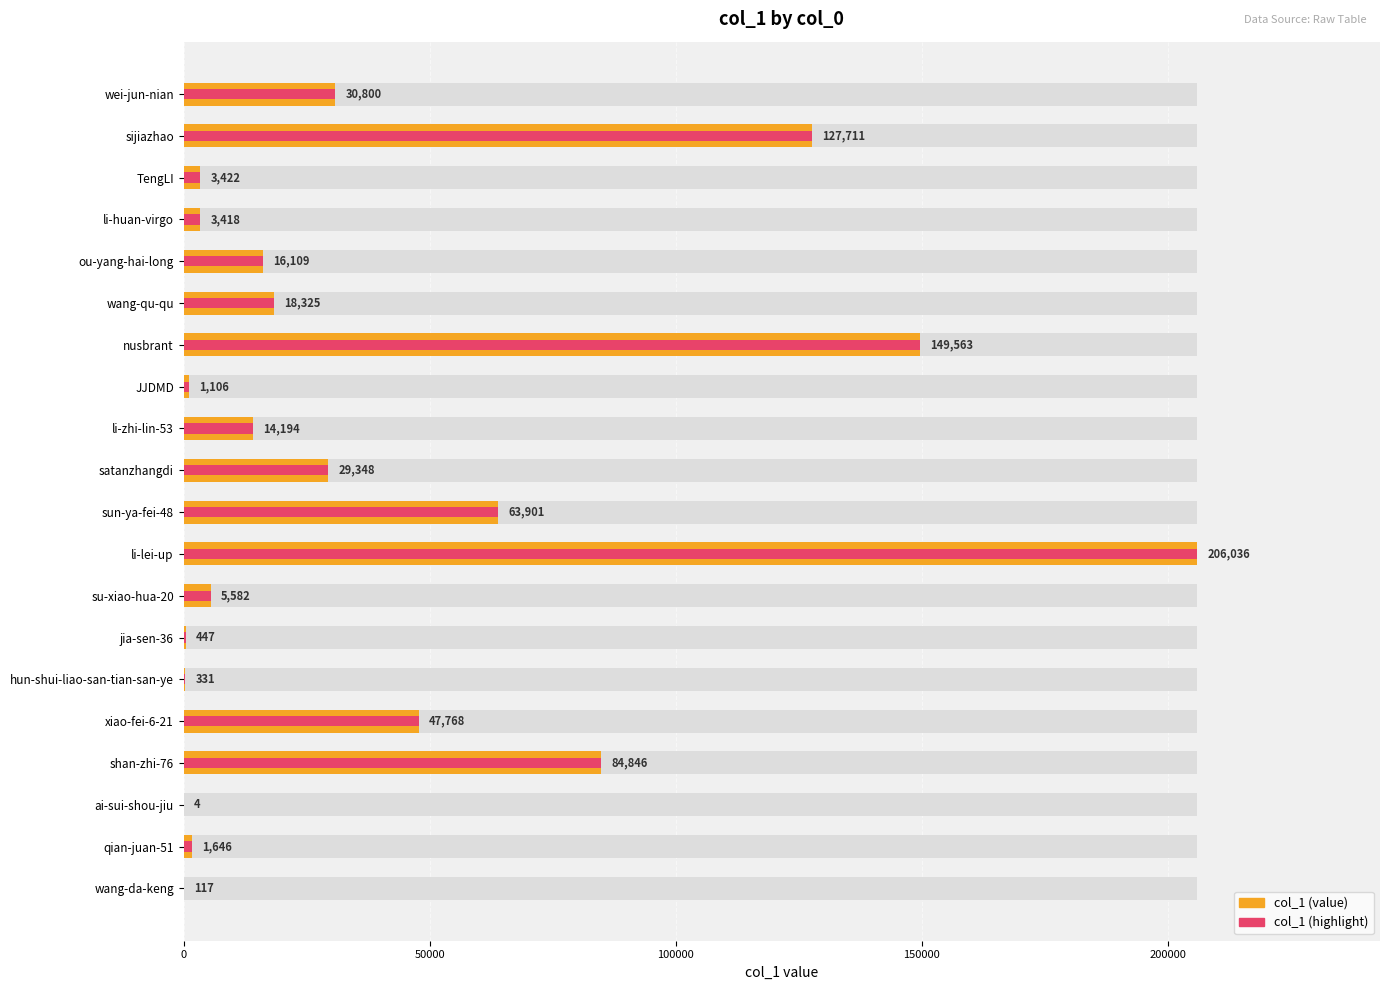

What is the difference between the second highest and minimum values?

149559